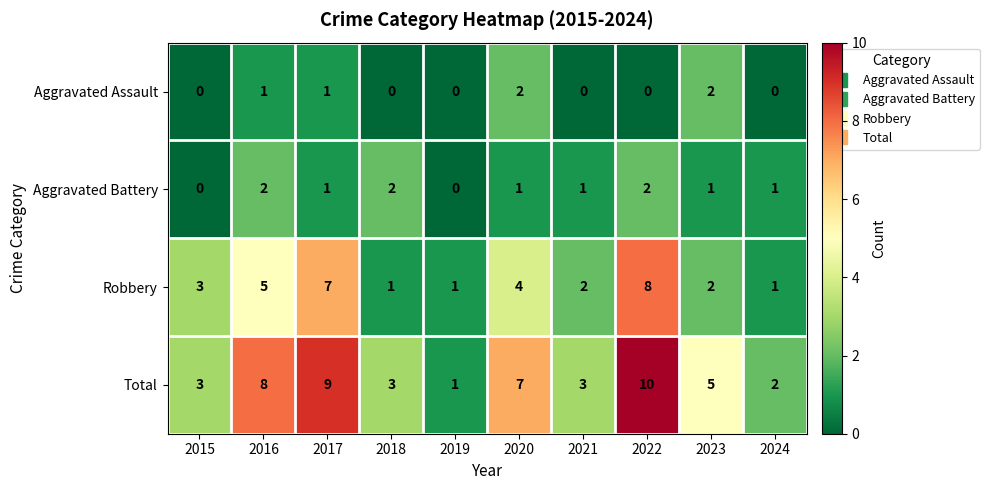

How many values in the Aggravated Assault series exceed 0?

4